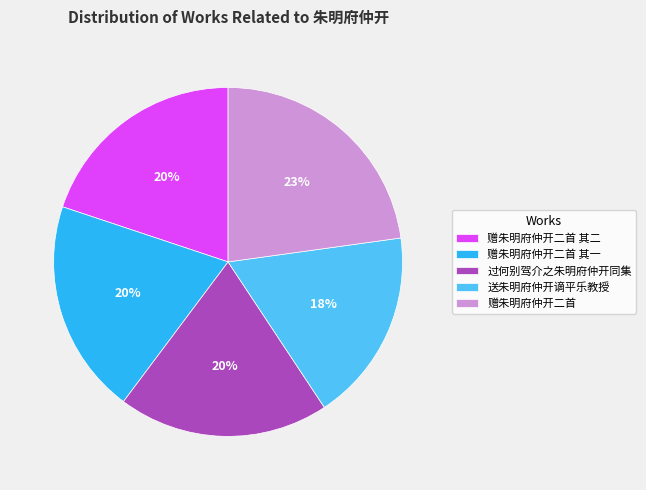

Do 赠朱明府仲开二首 and 赠朱明府仲开二首 其二 together represent more than half of the pie?

No